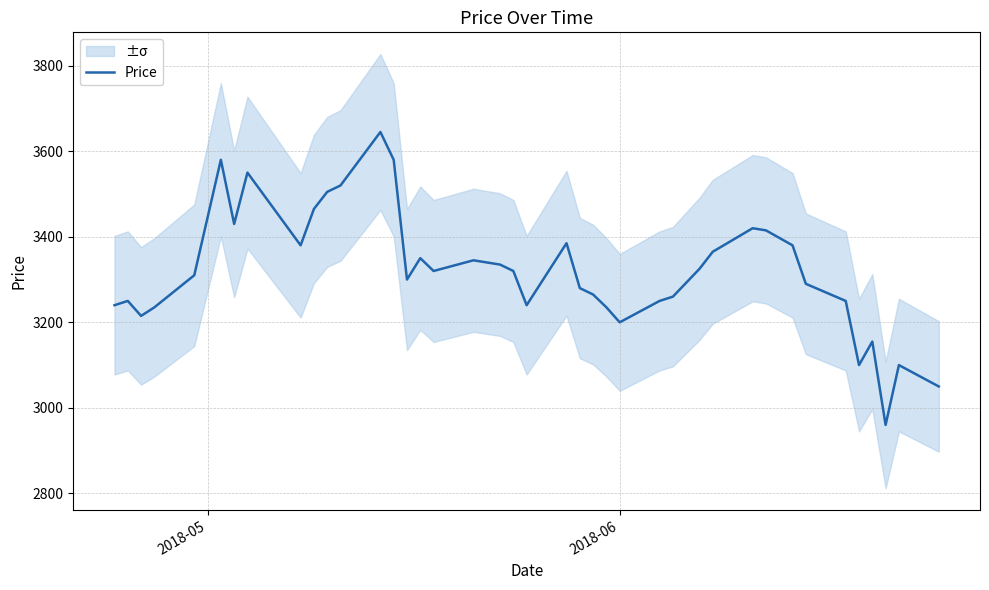

What is the smallest value displayed?

2960